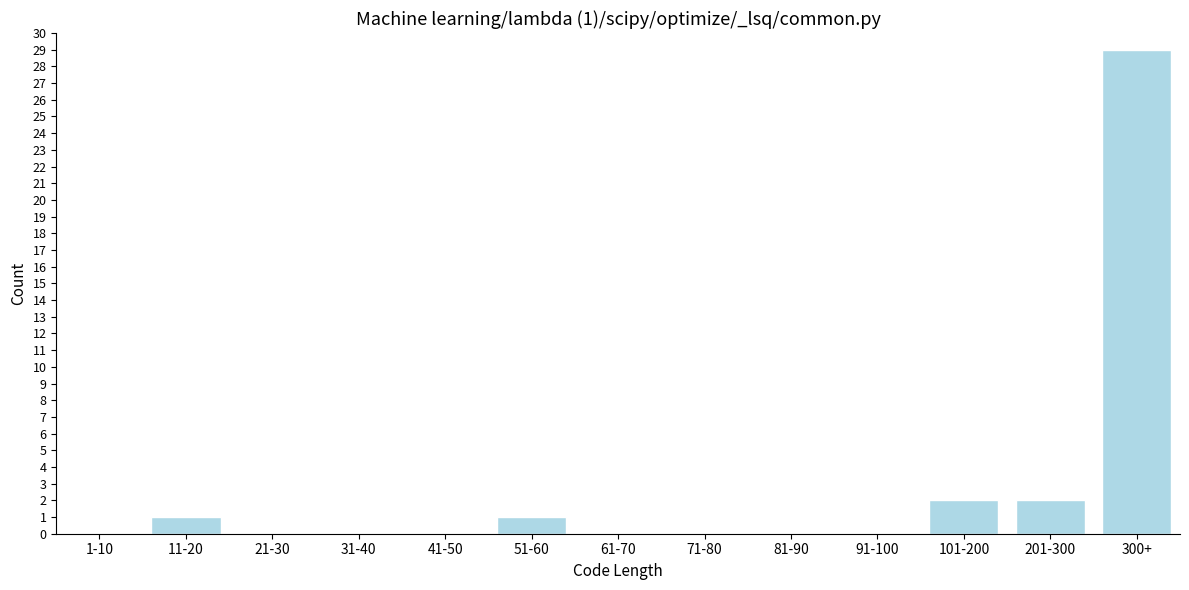

Reading left to right, extract all data points from this chart.

1-10=0	11-20=1	21-30=0	31-40=0	41-50=0	51-60=1	61-70=0	71-80=0	81-90=0	91-100=0	101-200=2	201-300=2	300+=29